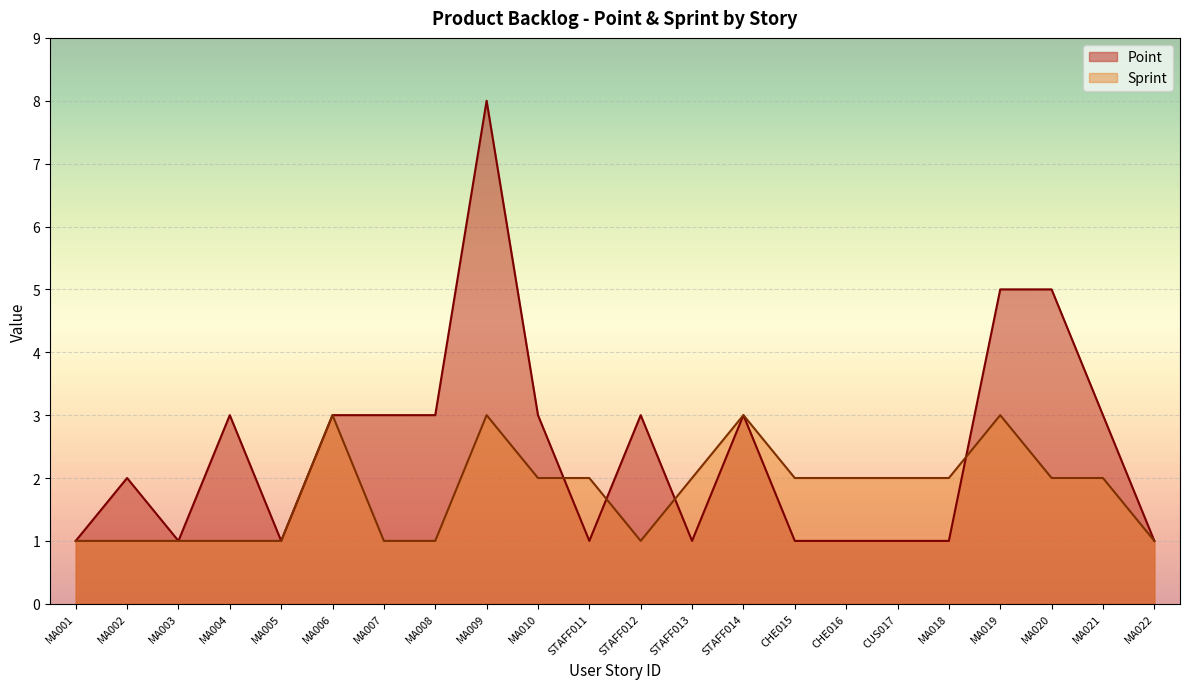

At MA001, list the series in order from smallest to largest.

Point, Sprint